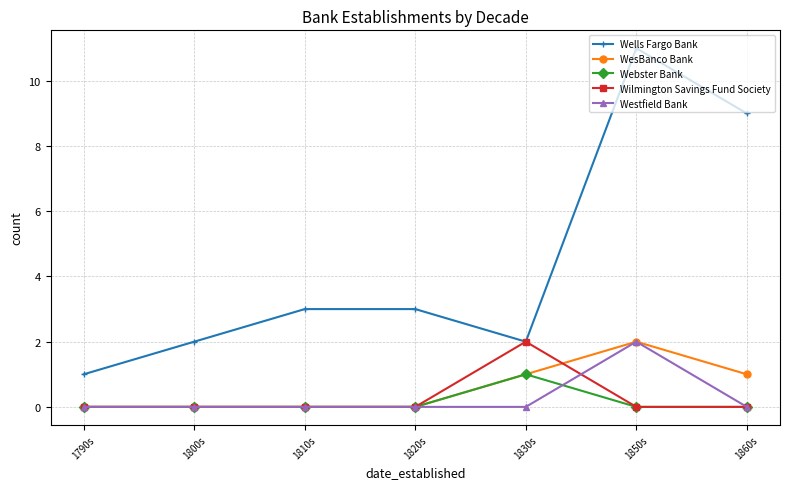

At how many categories does at least one series exceed 6?

2